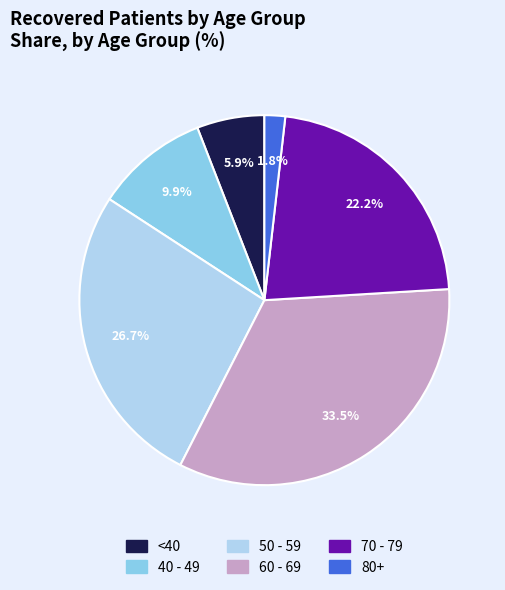

Does any single category account for the majority?

No